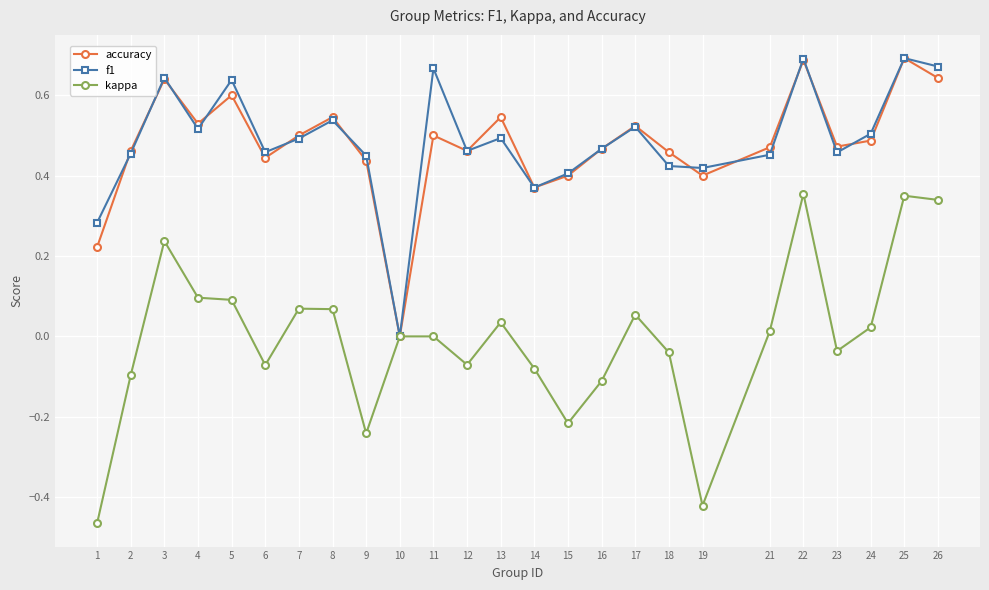

The kappa series shows 0.4 at 3. True or false?

False